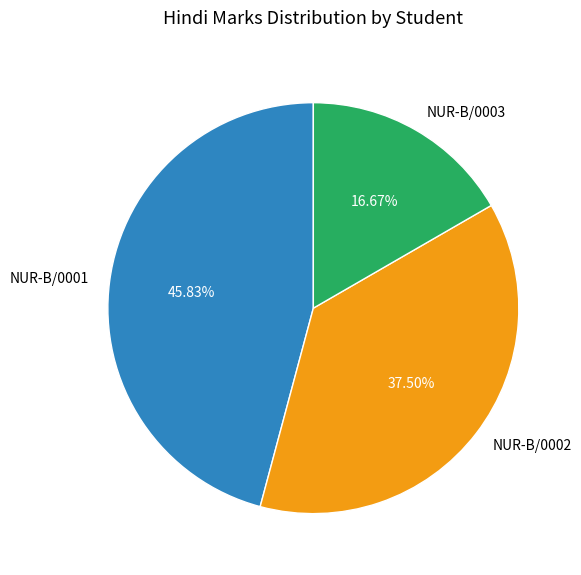

Rank the categories by value from lowest to highest.

NUR-B/0003, NUR-B/0002, NUR-B/0001